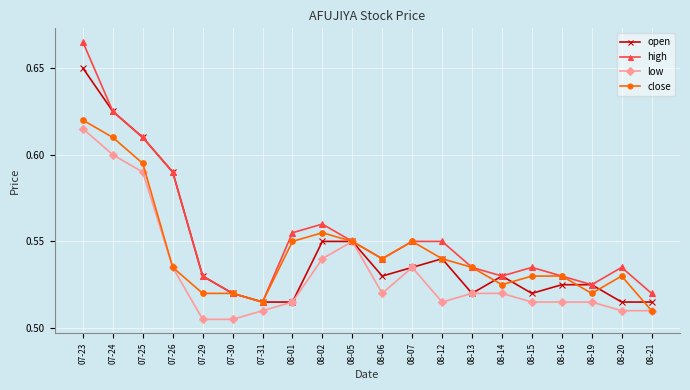

Is this an area chart (filled region under the line)?

No